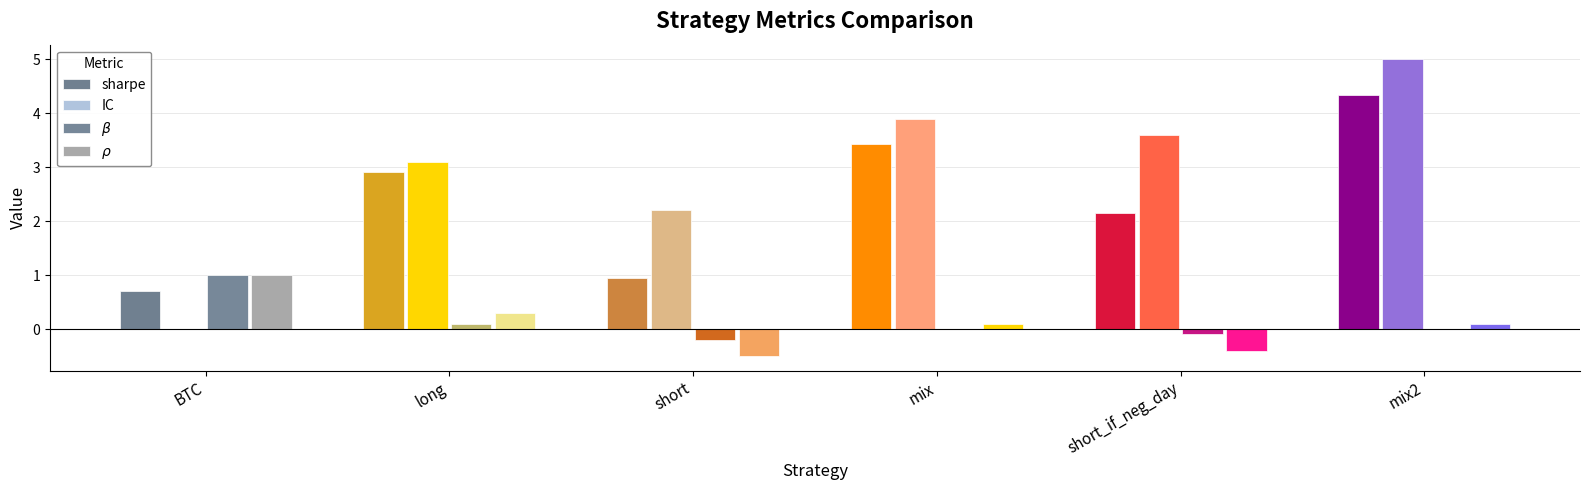

How many categories are shown in the chart?

6